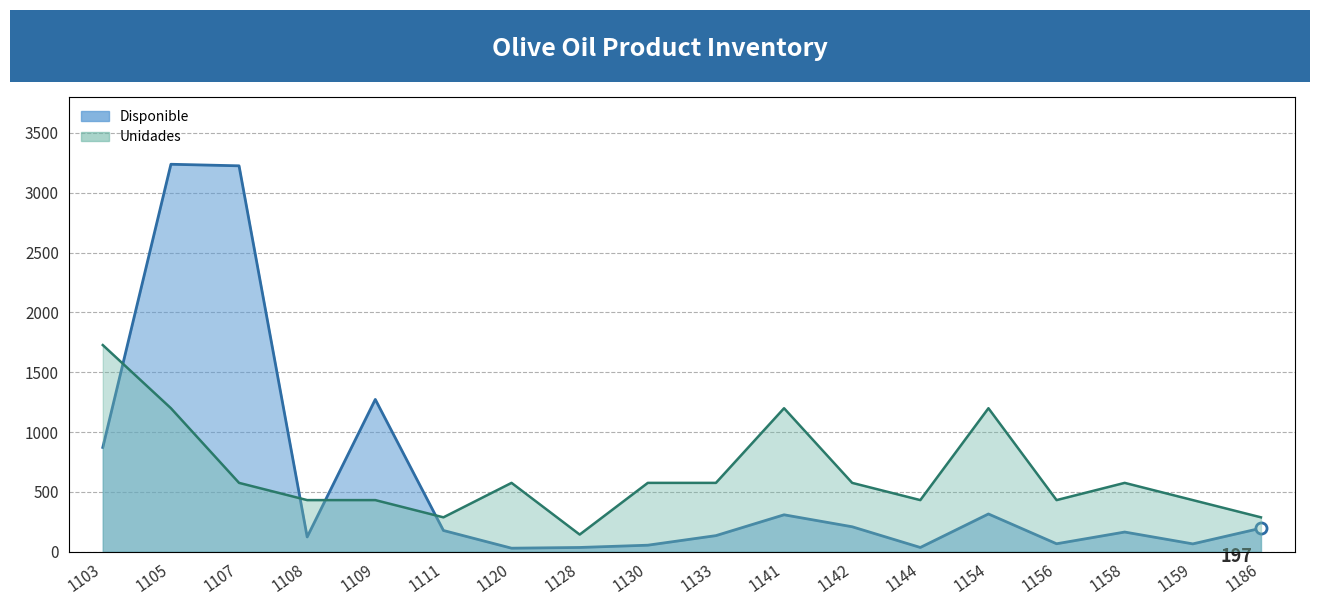

What value does the Disponible series have at 1142?

209.0